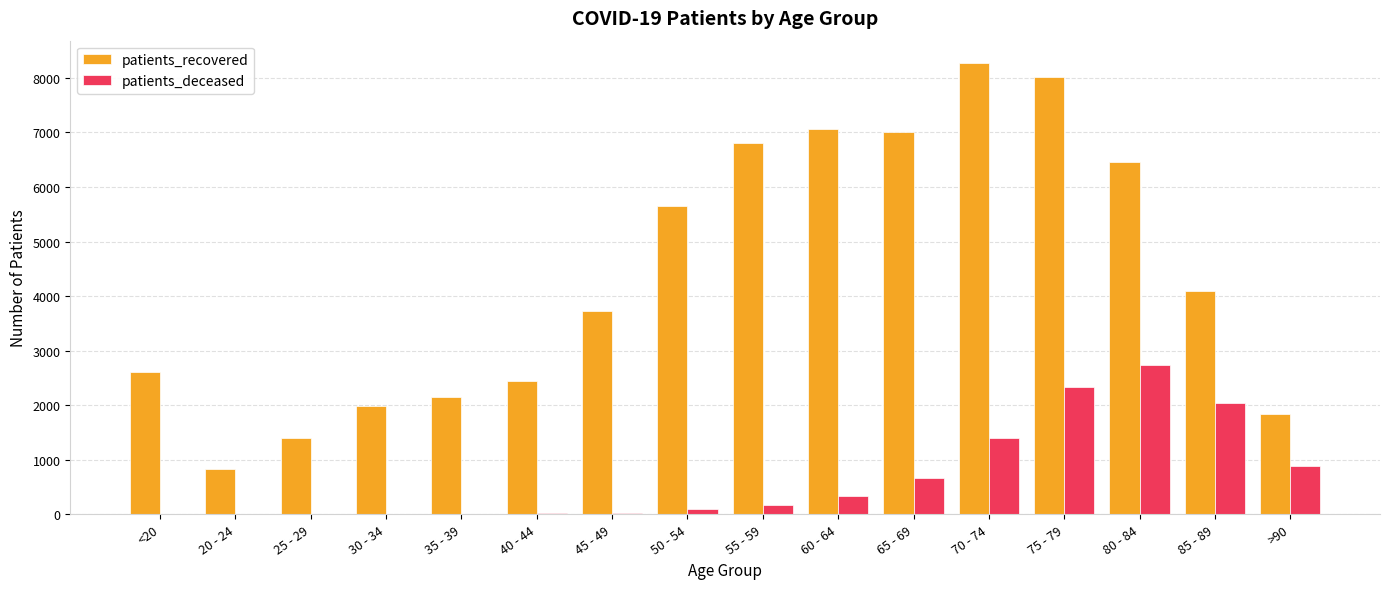

What is the total value across all series at 85 - 89?

6138